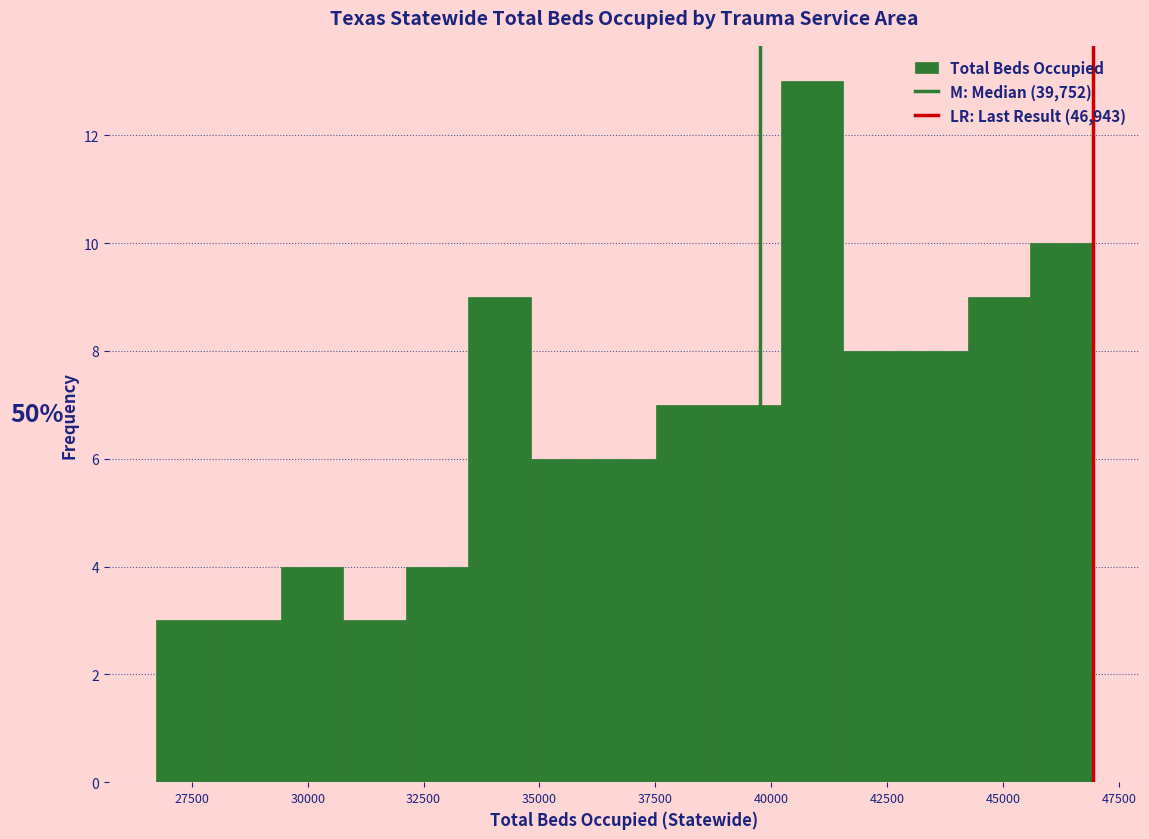

Read against the x-axis, roughly where is the centre of the tallest bar?

41000